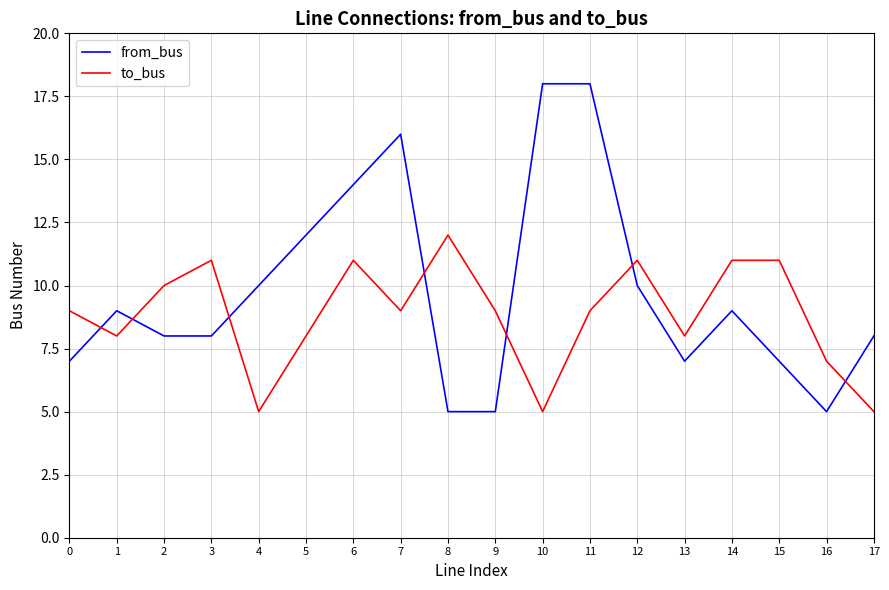

Reading left to right, list all the values displayed in this chart.

from_bus: 7	9	8	8	10	12	14	16	5	5	18	18	10	7	9	7	5	8
to_bus: 9	8	10	11	5	8	11	9	12	9	5	9	11	8	11	11	7	5